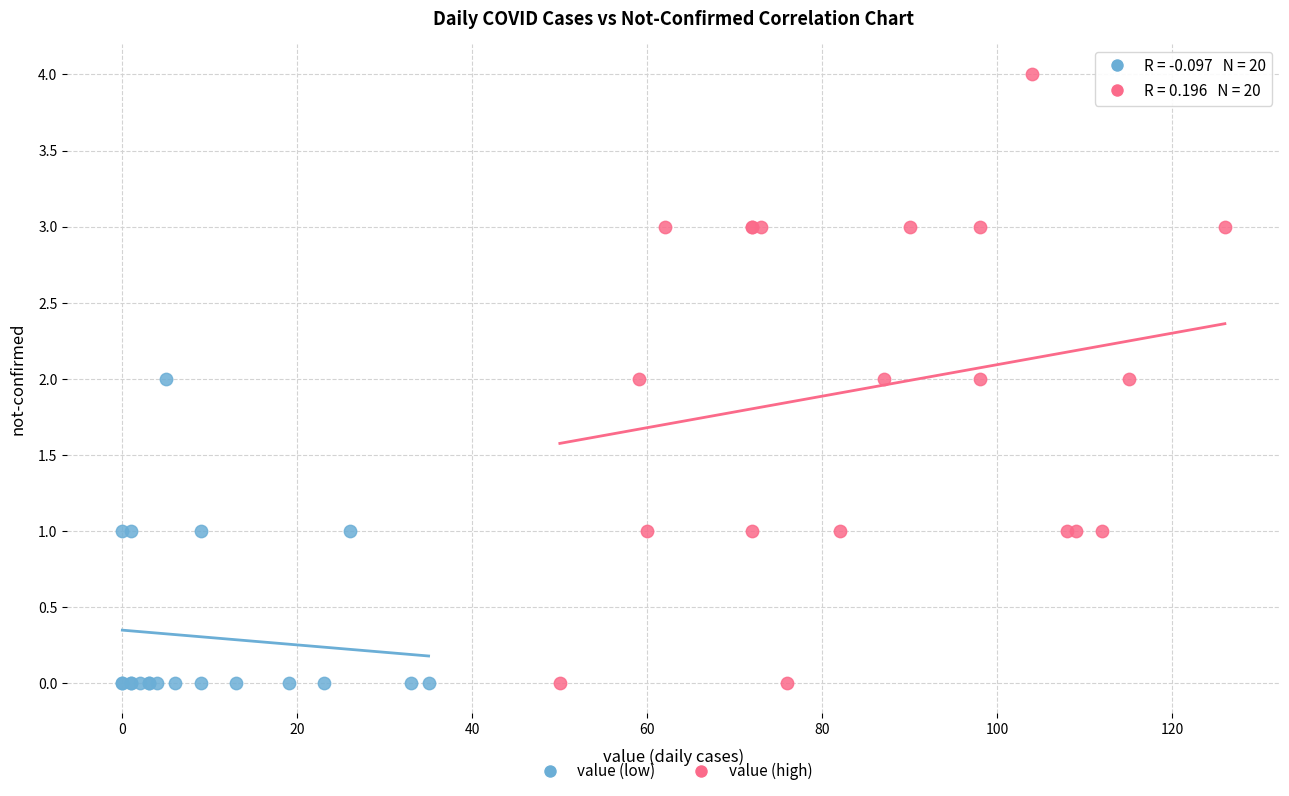

Which series contains the highest Y value?

value (high)